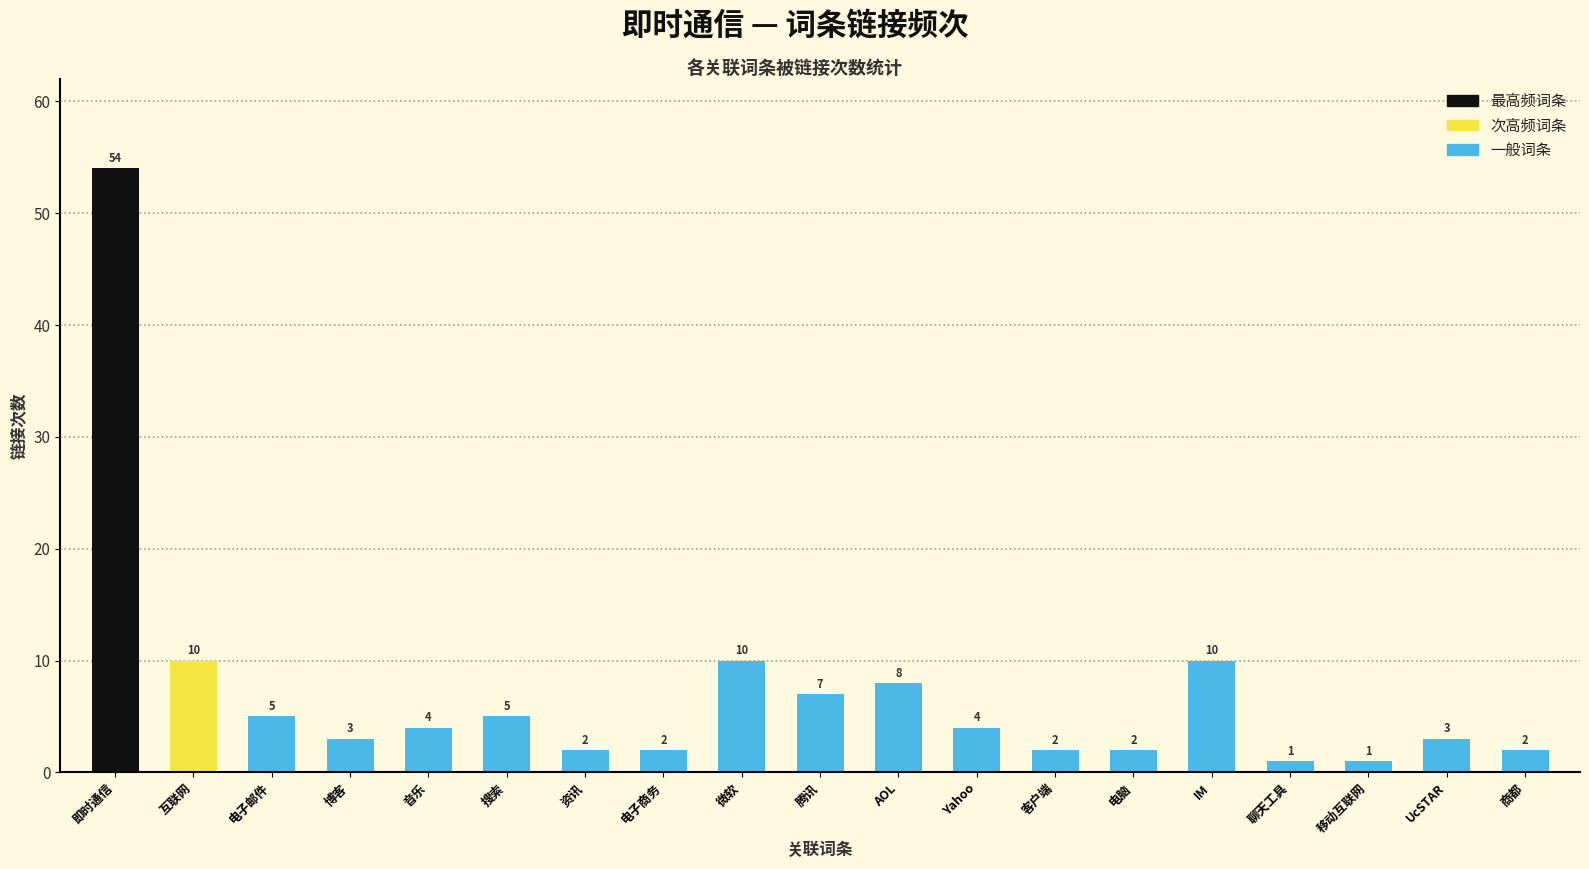

At which label does the data first exceed 4?

即时通信